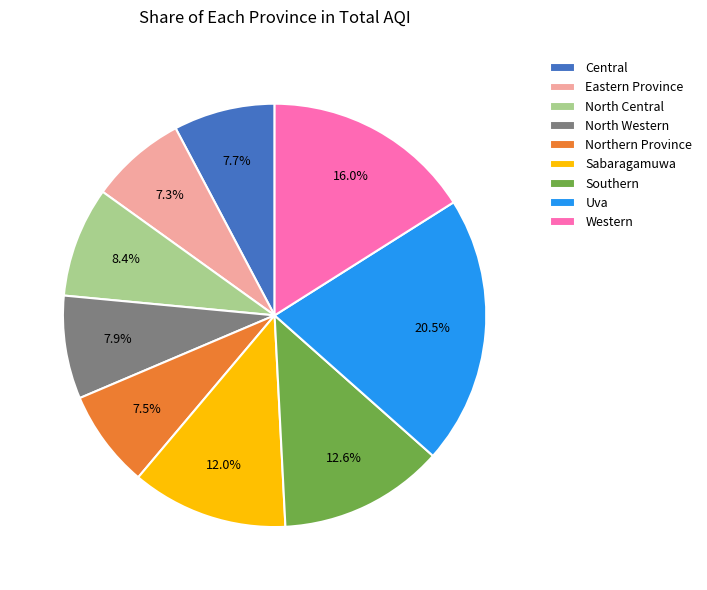

Do Northern Province and Uva together represent more than half of the pie?

No